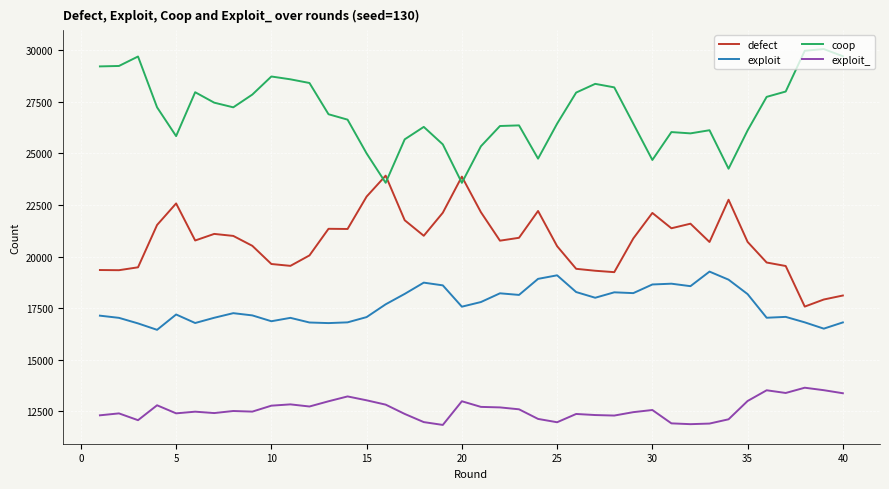

How many intersections are there between coop and defect?

4